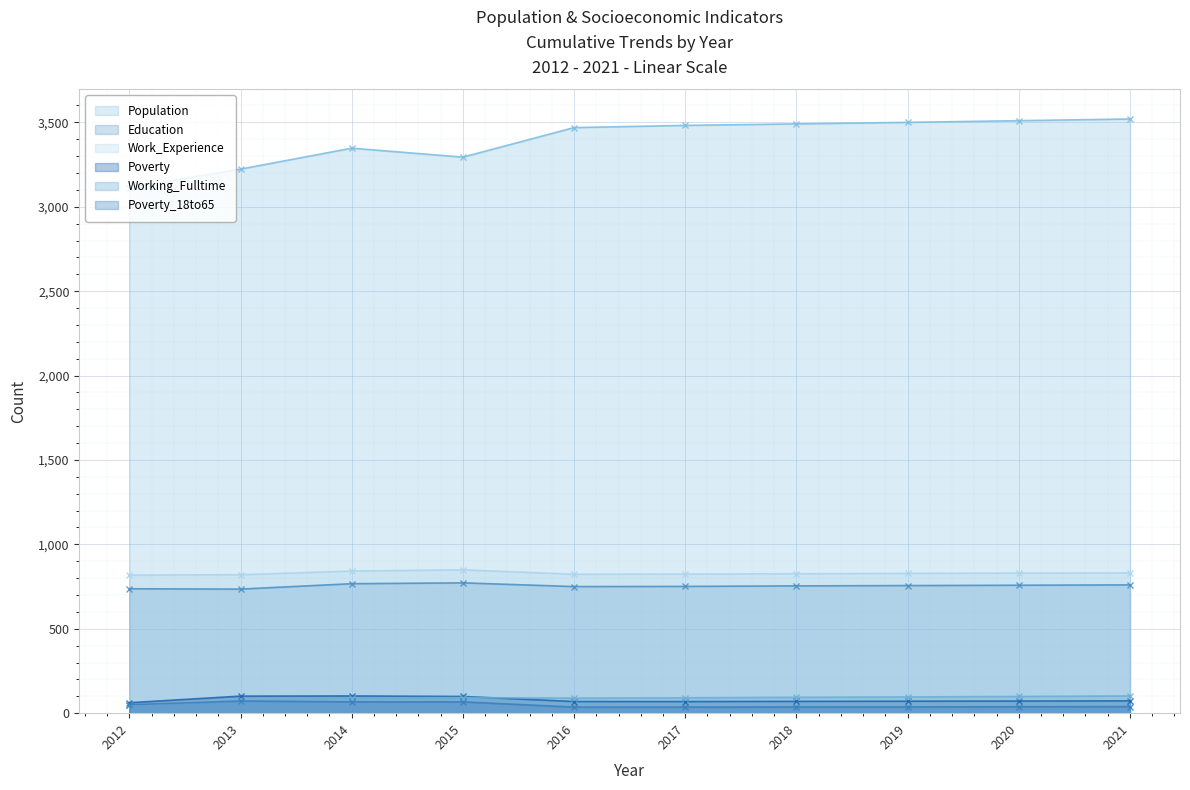

What is the sum of the Education values at 2019 and 2021?

1516